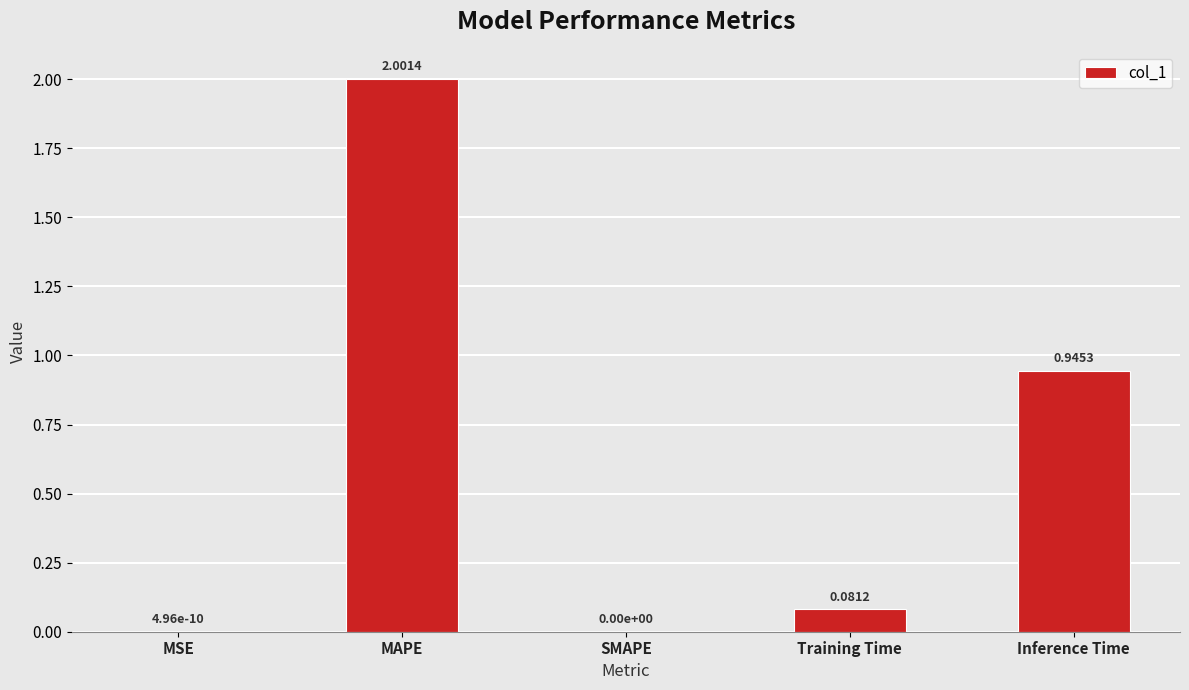

Are the bars horizontal?

No